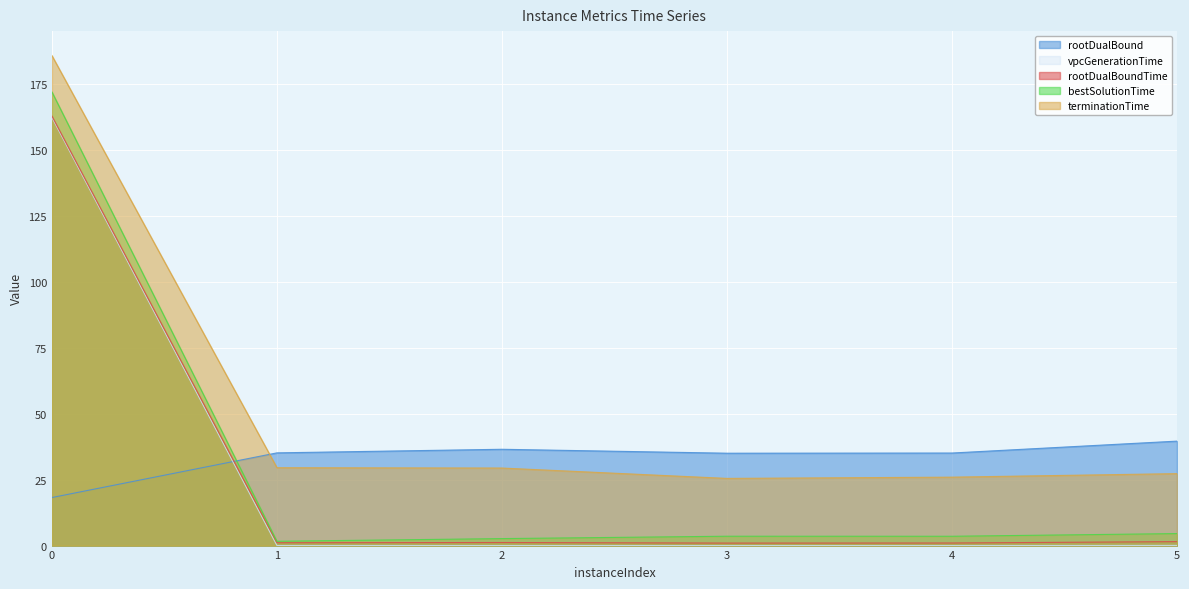

Which series has the largest range (max minus min)?

bestSolutionTime